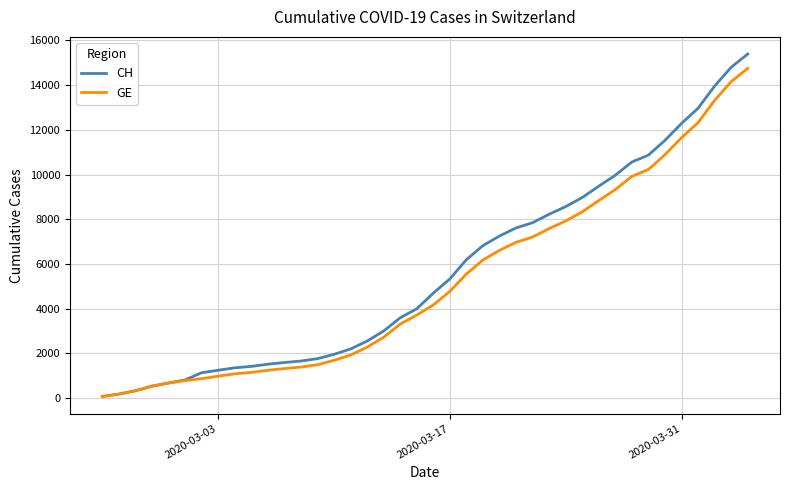

Which series has the widest spread of values?

CH